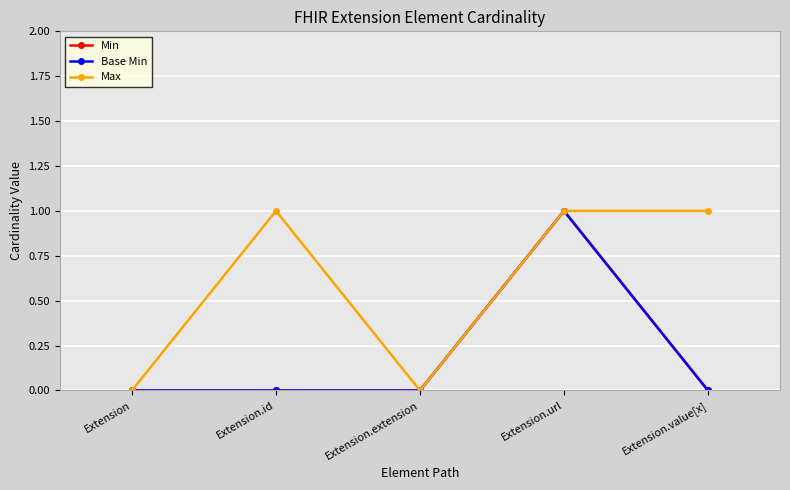

How many interior local peaks does the Base Min series have?

1